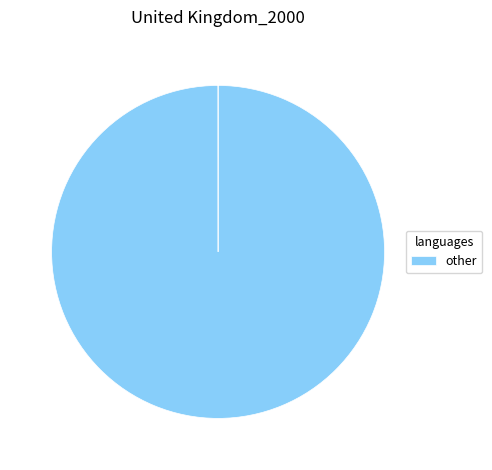

How many segments does this pie chart have?

2